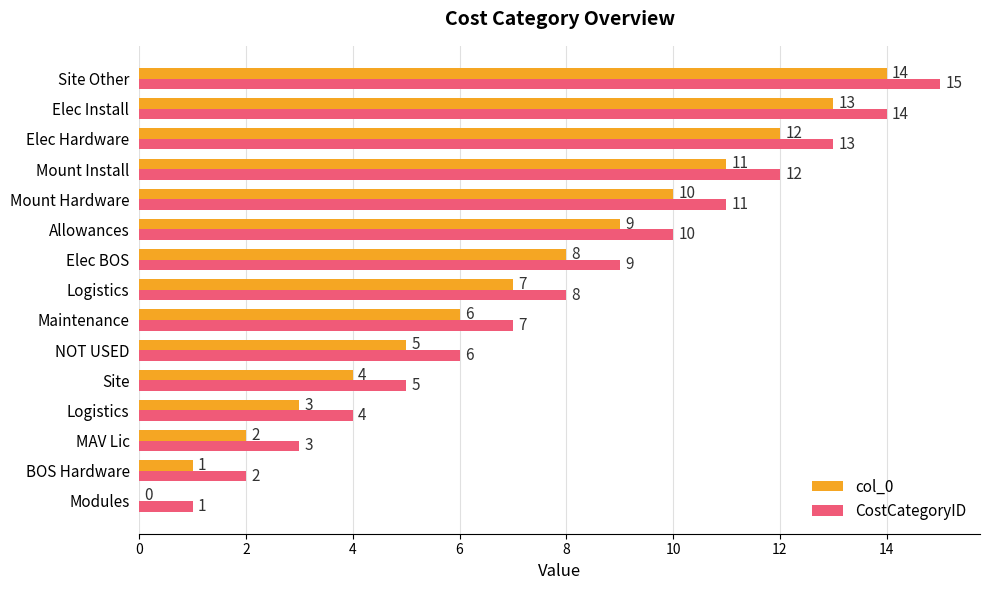

Which label corresponds to the largest value in the chart?

Site Other